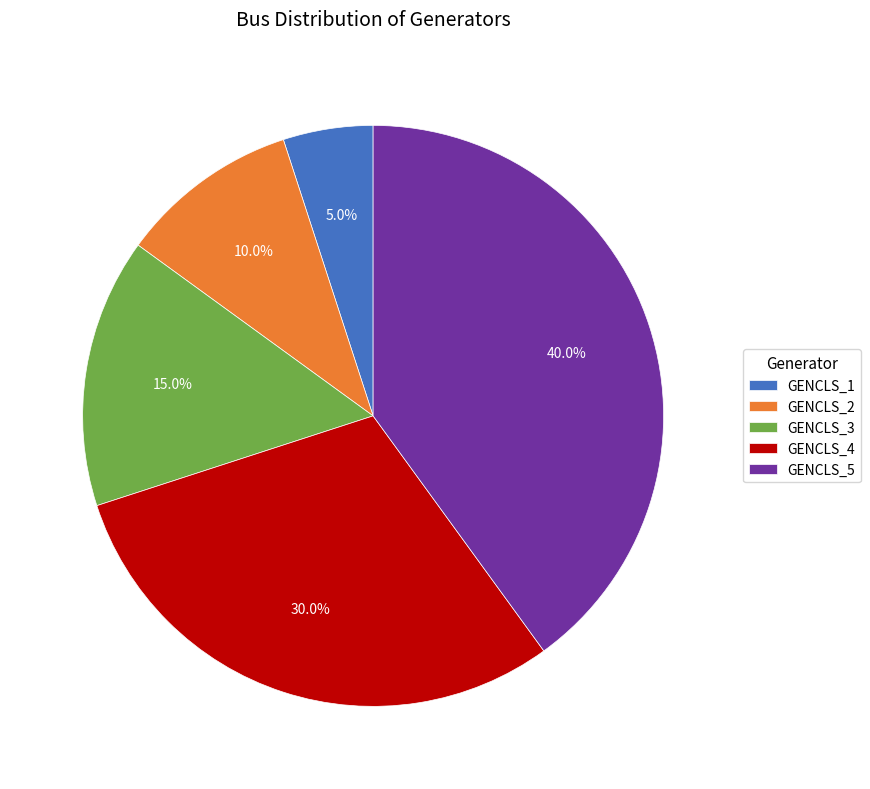

Which category has the smallest portion of the pie?

GENCLS_1